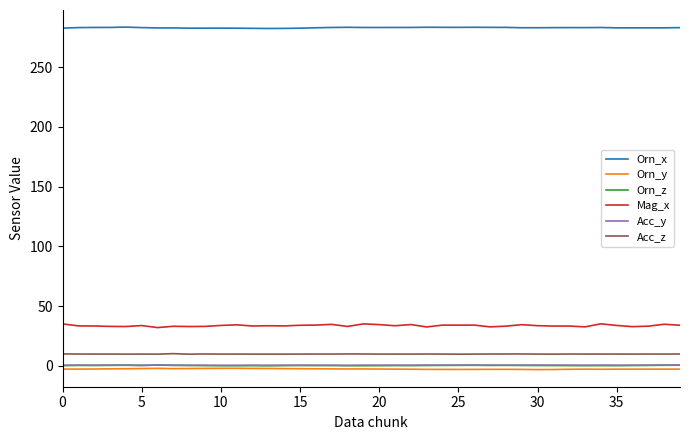

Does the chart display data point markers on the line(s)?

No